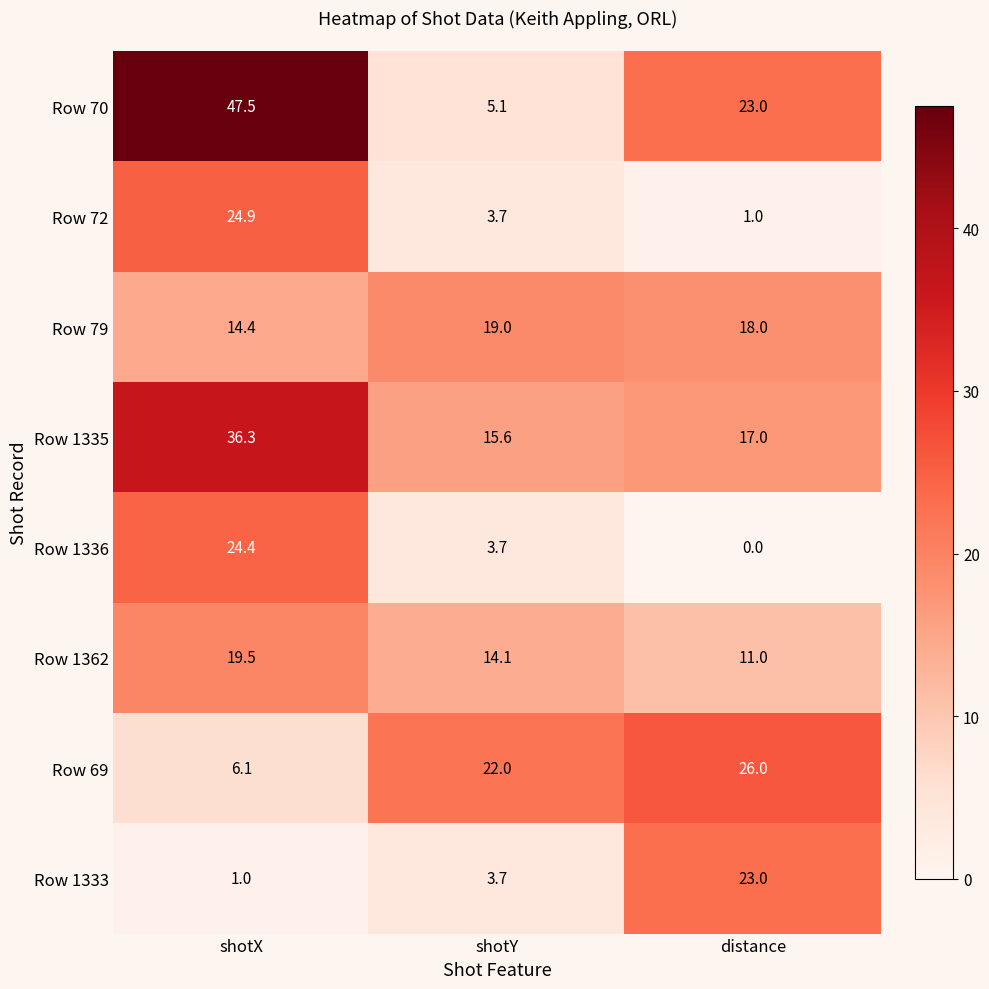

Which series changed the most between shotX and distance?

Row 70